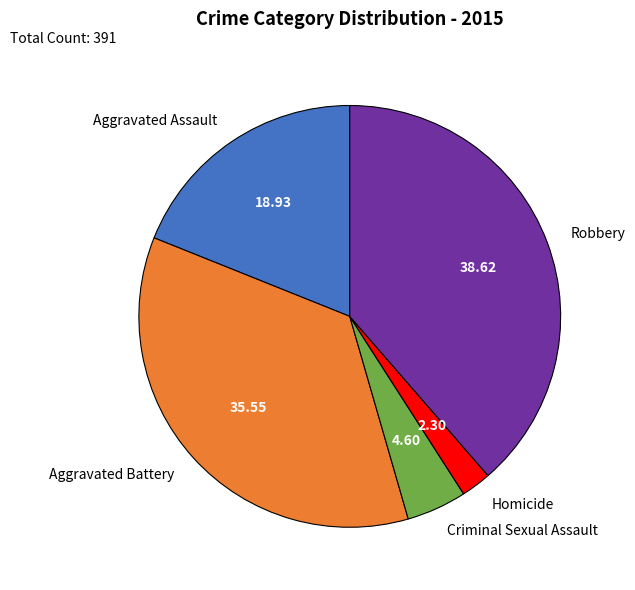

Combined, do Criminal Sexual Assault and Aggravated Battery account for over 50%?

No